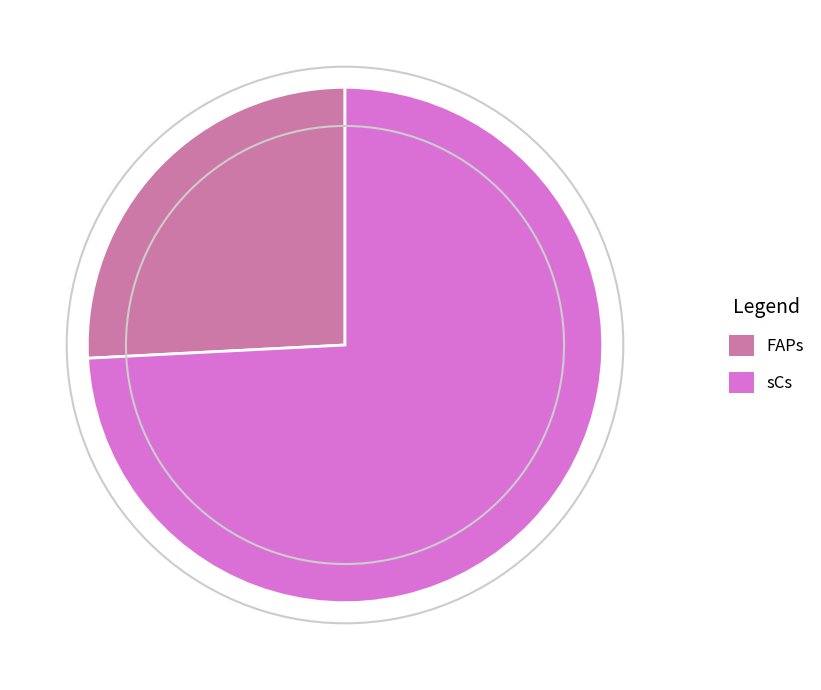

Which category has the biggest portion of the pie?

sCs